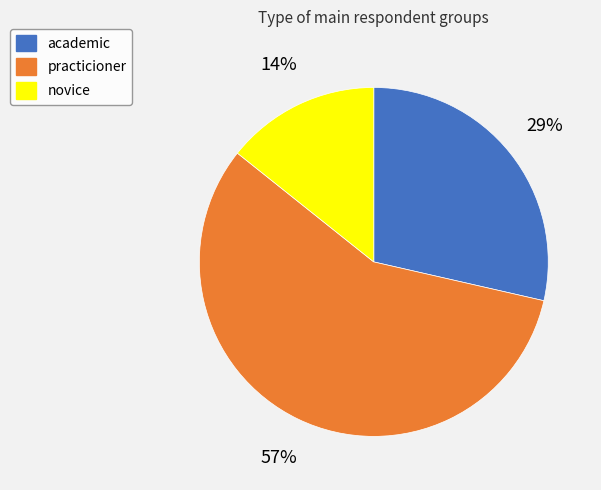

To the nearest percent, what is the difference between the largest and smallest slice percentages?

43%